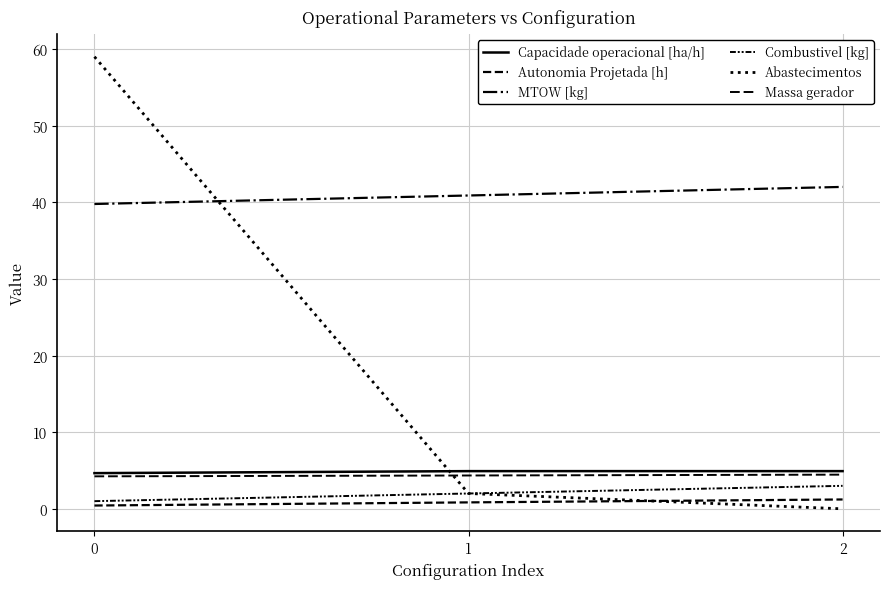

Reading left to right, transcribe all the data shown in this chart.

Capacidade operacional [ha/h]: 4.7	4.9	4.9
Autonomia Projetada [h]: 0.4	0.8	1.2
MTOW [kg]: 39.8	40.9	42.0
Combustivel [kg]: 1.0	2.0	3.0
Abastecimentos: 59.0	2.0	0.0
Massa gerador: 4.2	4.3	4.5